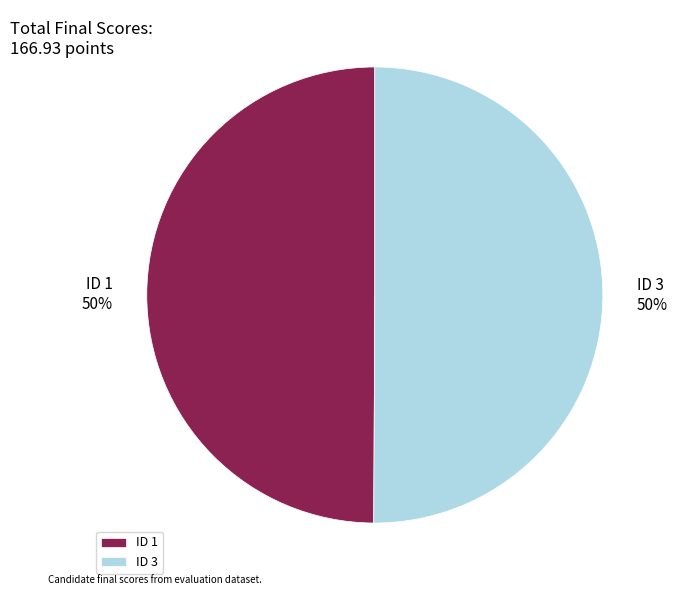

The ID 3 slice represents 50% of the pie. True or false?

True